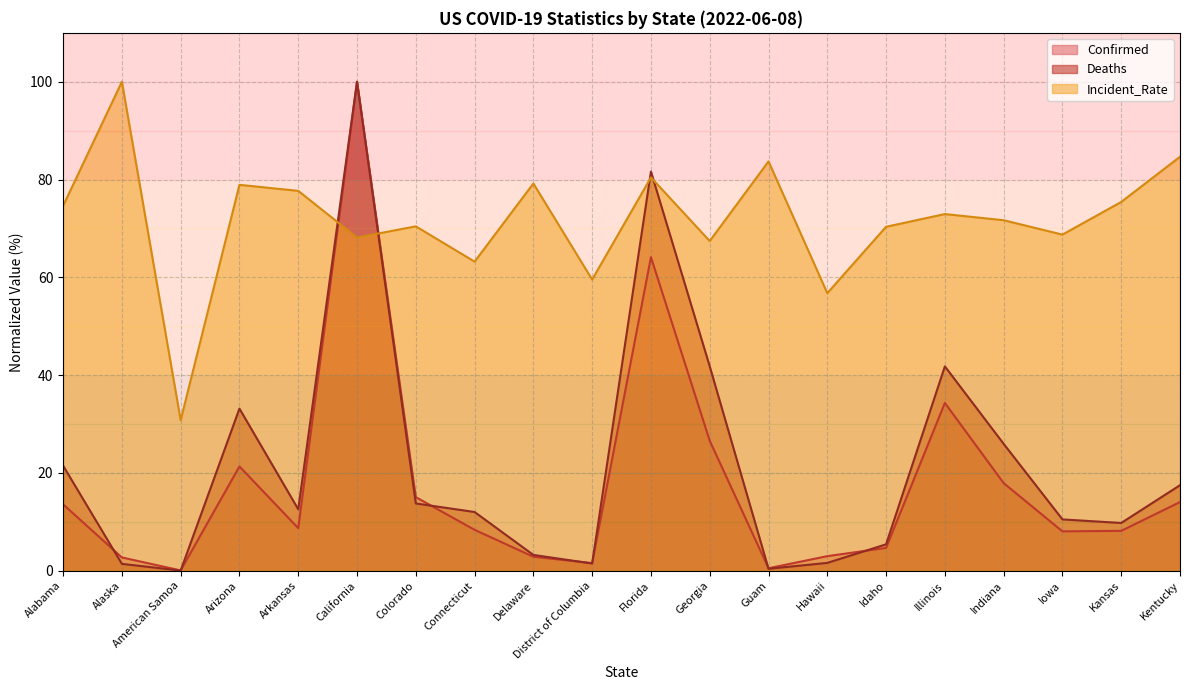

Which category has the highest value in the Deaths series?

California